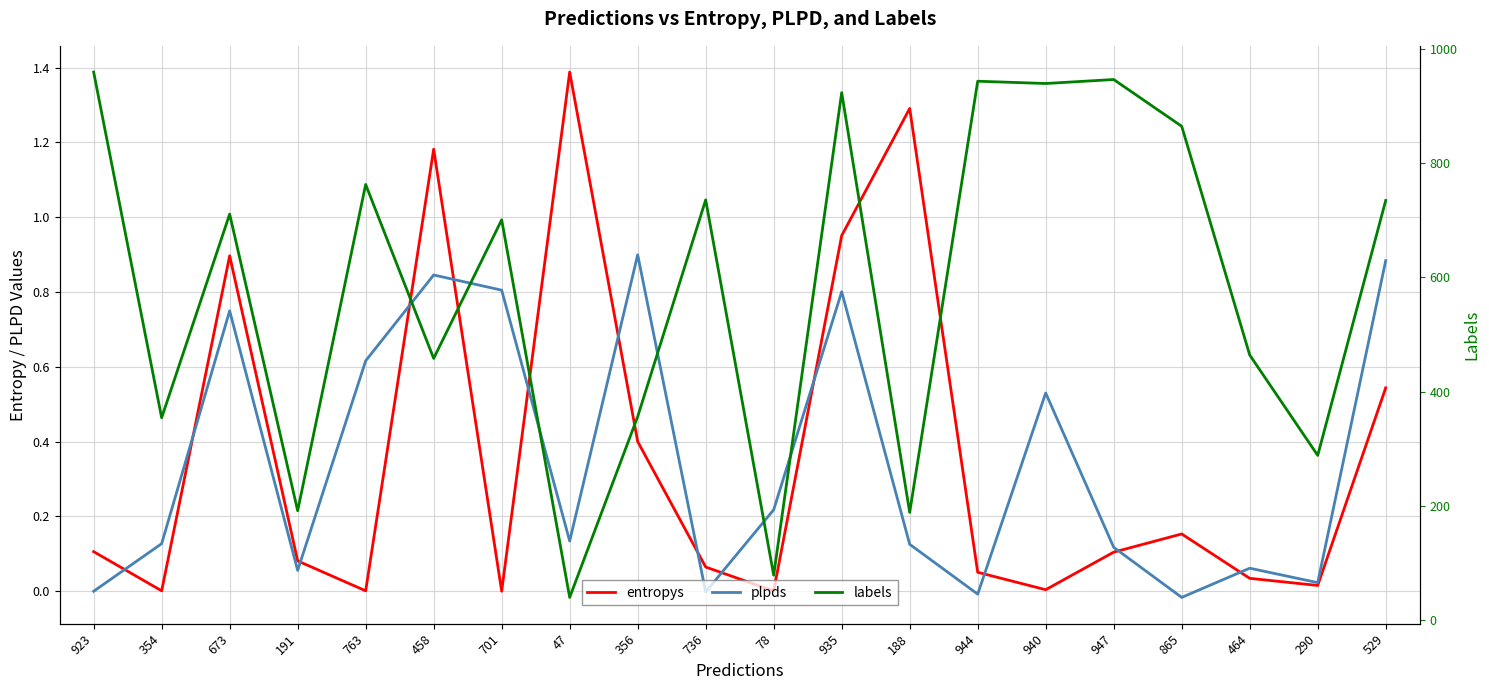

How many negative values does the plpds series have?

3